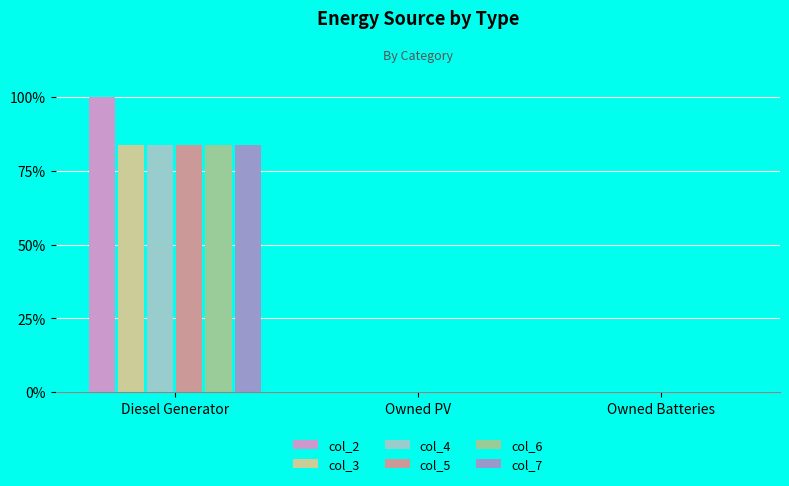

Reading right to left, extract all data points from this chart.

col_2: 0.0	0.0	100.0
col_3: 0.0	0.0	83.8
col_4: 0.0	0.0	83.8
col_5: 0.0	0.0	83.8
col_6: 0.0	0.0	83.8
col_7: 0.0	0.0	83.8